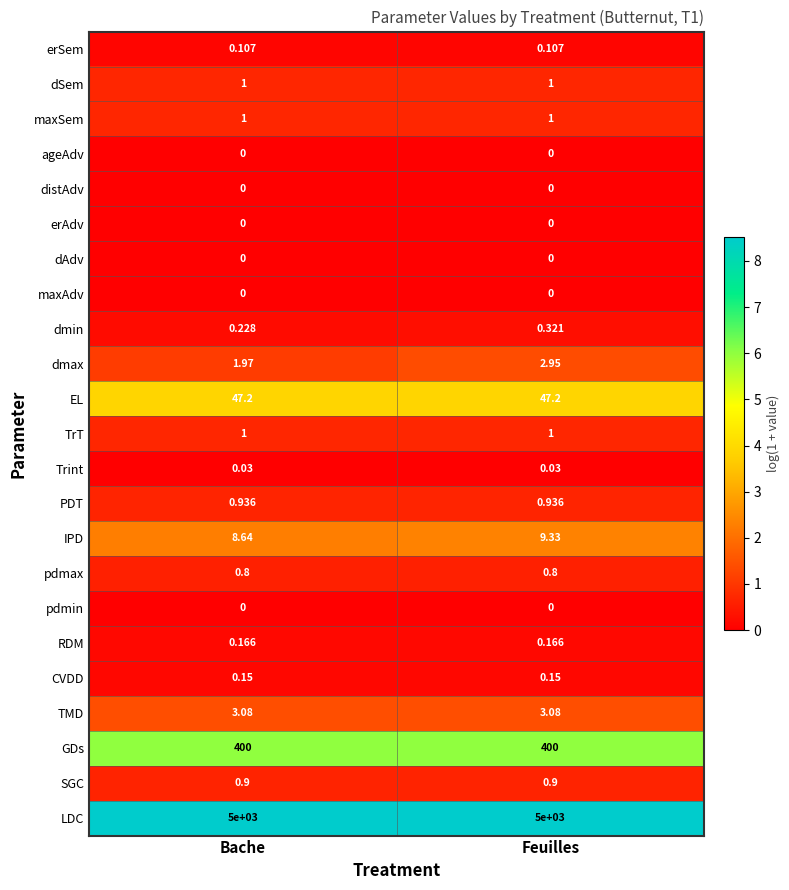

Which series has the largest total across all categories?

LDC